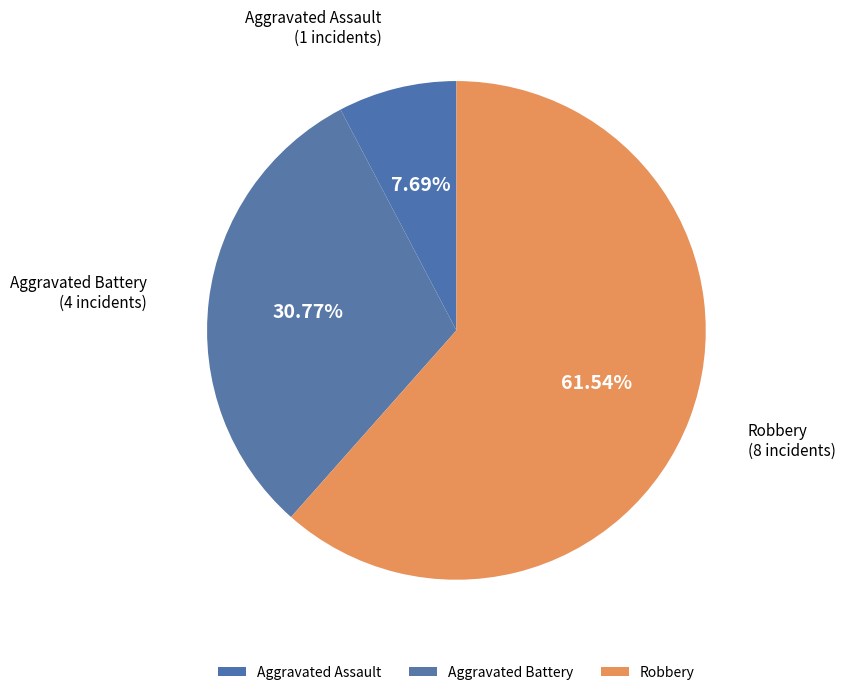

How many slices are in this pie chart?

3